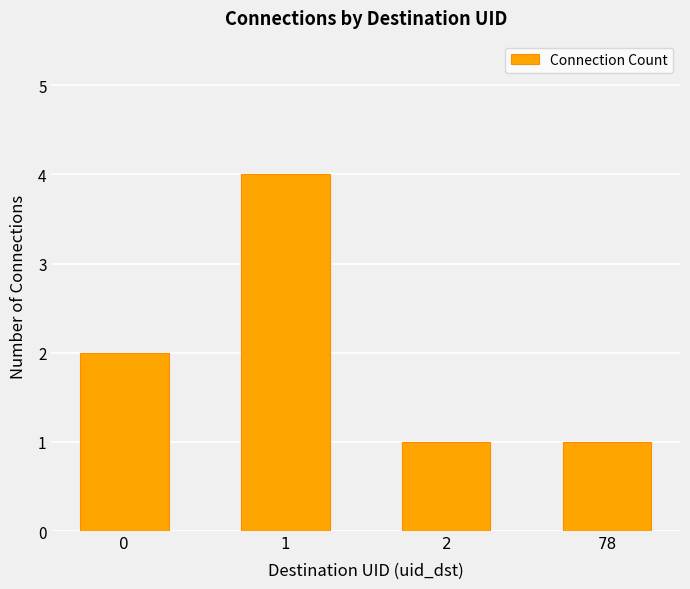

What is the greatest value displayed?

4